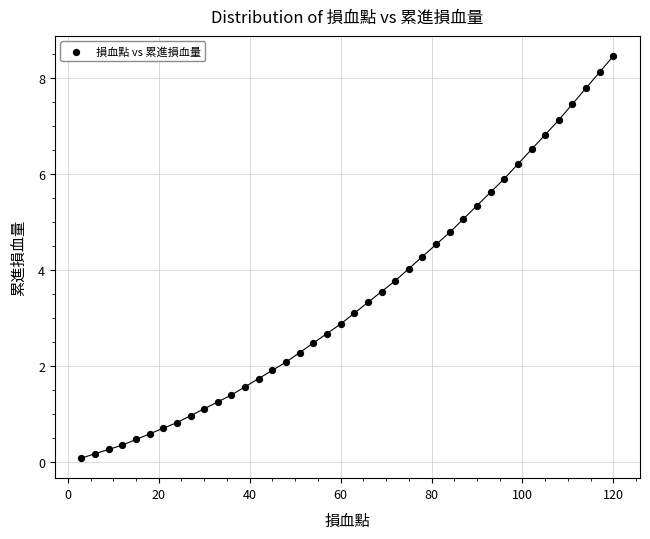

What is the range of Y values (max minus min)?

8.4